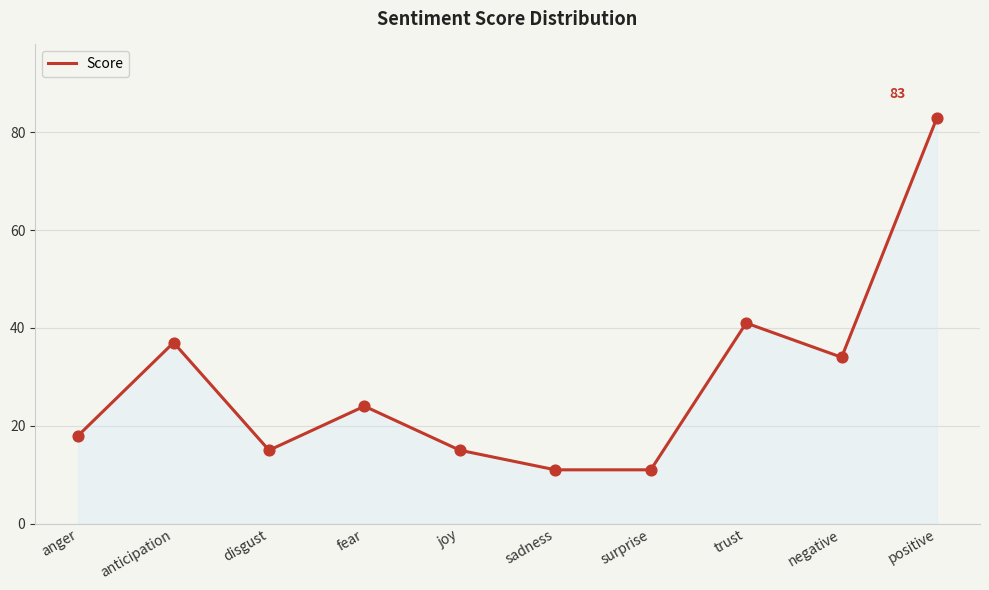

What is the ratio of the value at positive to the value at disgust?

5.5